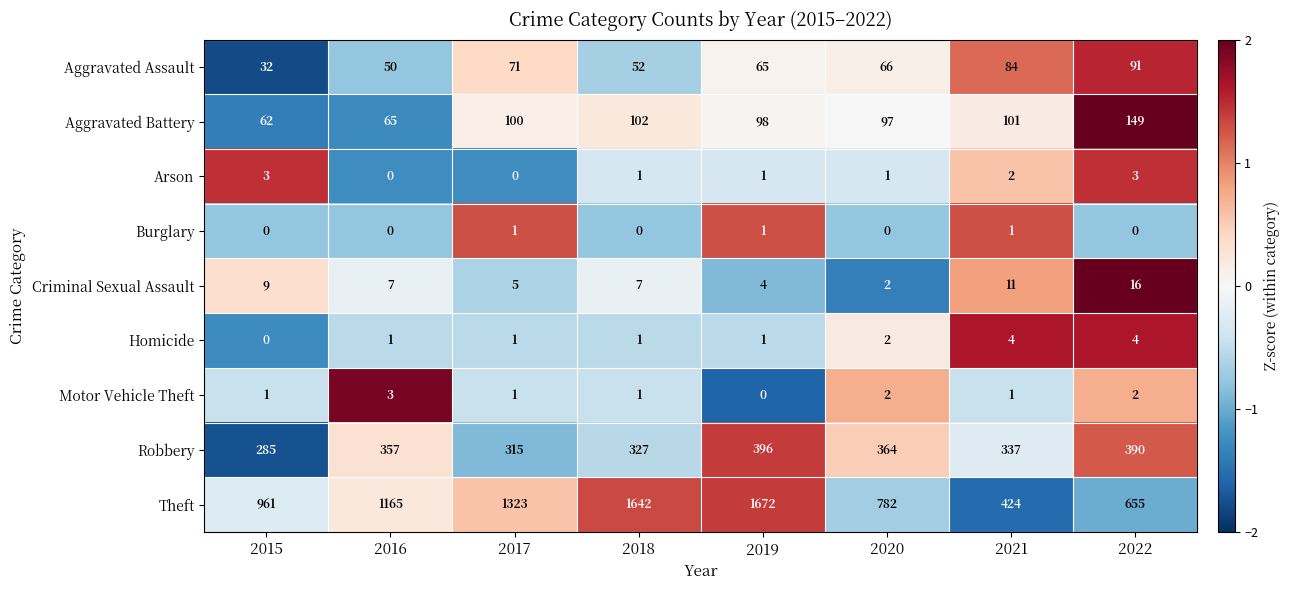

The value of Robbery at 2019 is 396. True or false?

True